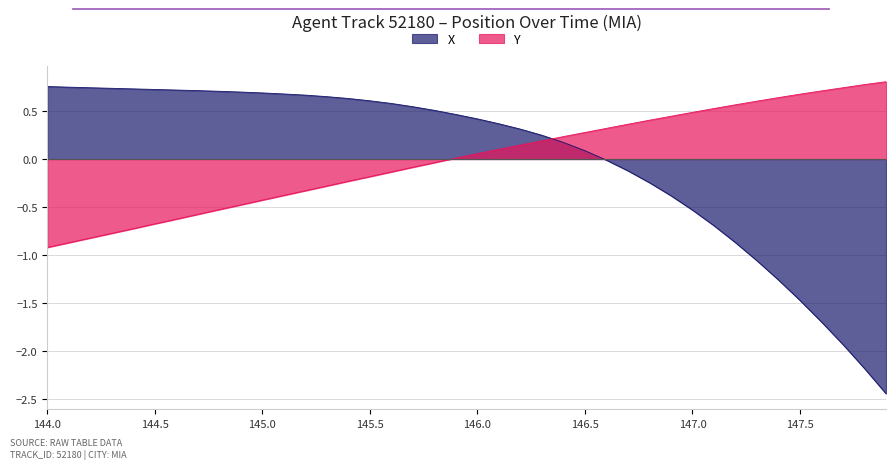

Where is X nearest to the value 0?

146.6